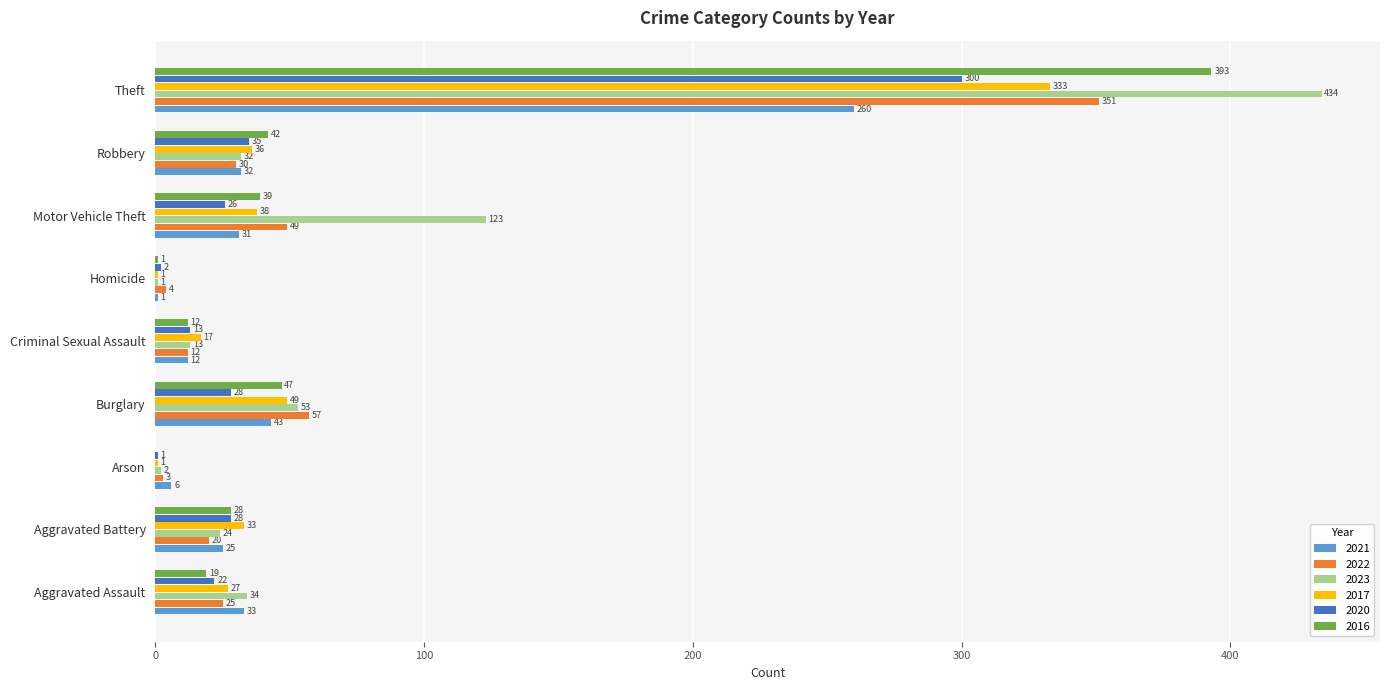

Is it true that 2021 equals 31 at Motor Vehicle Theft?

True